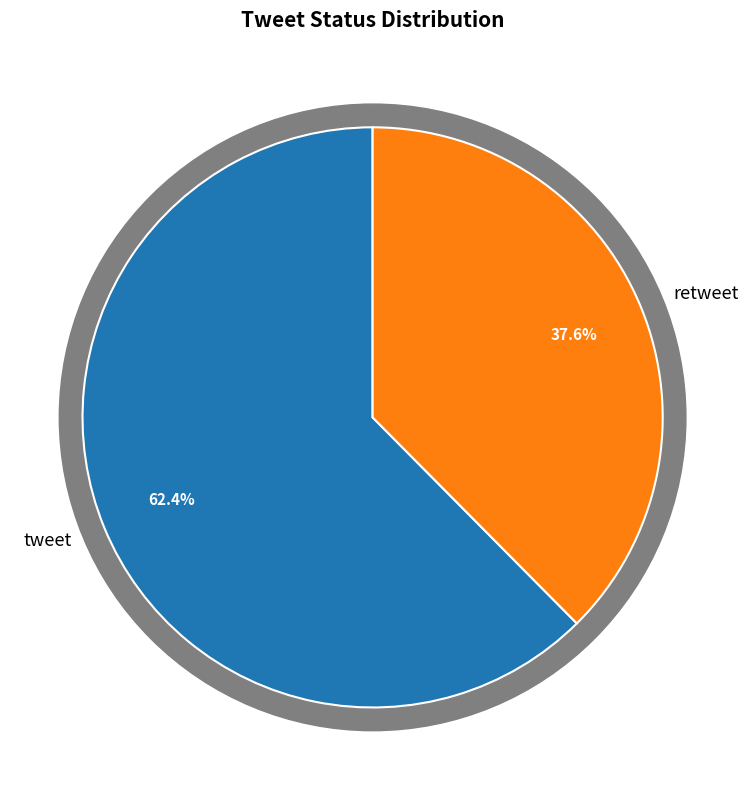

Approximately how many times larger is the value at retweet compared to tweet?

0.6